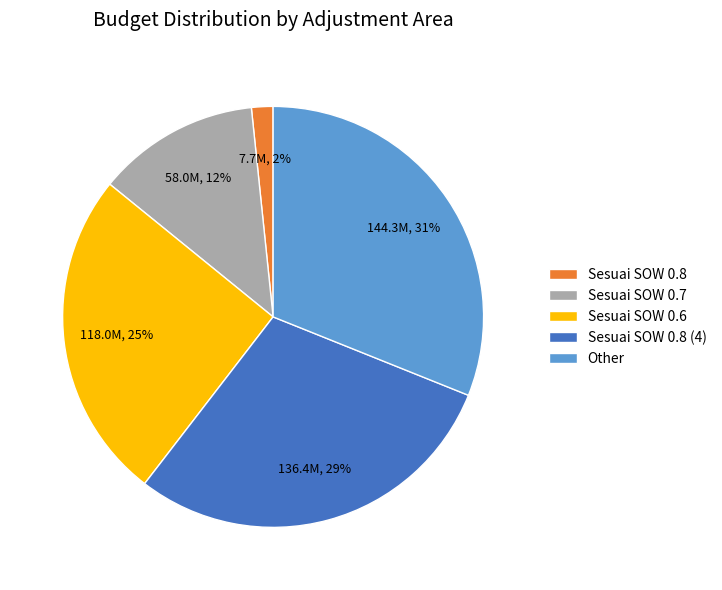

To the nearest percent, what is the average slice percentage?

20%